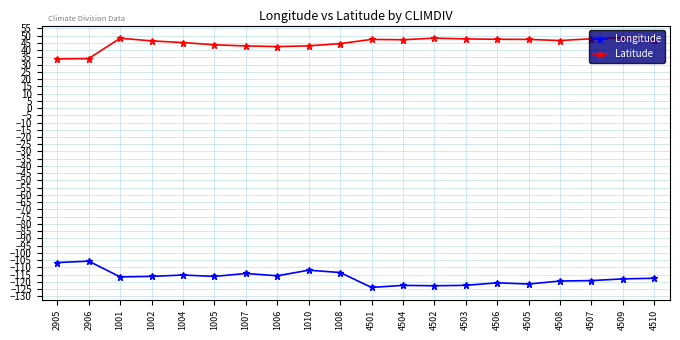

What is the difference between the highest and lowest values at 1006?

158.3